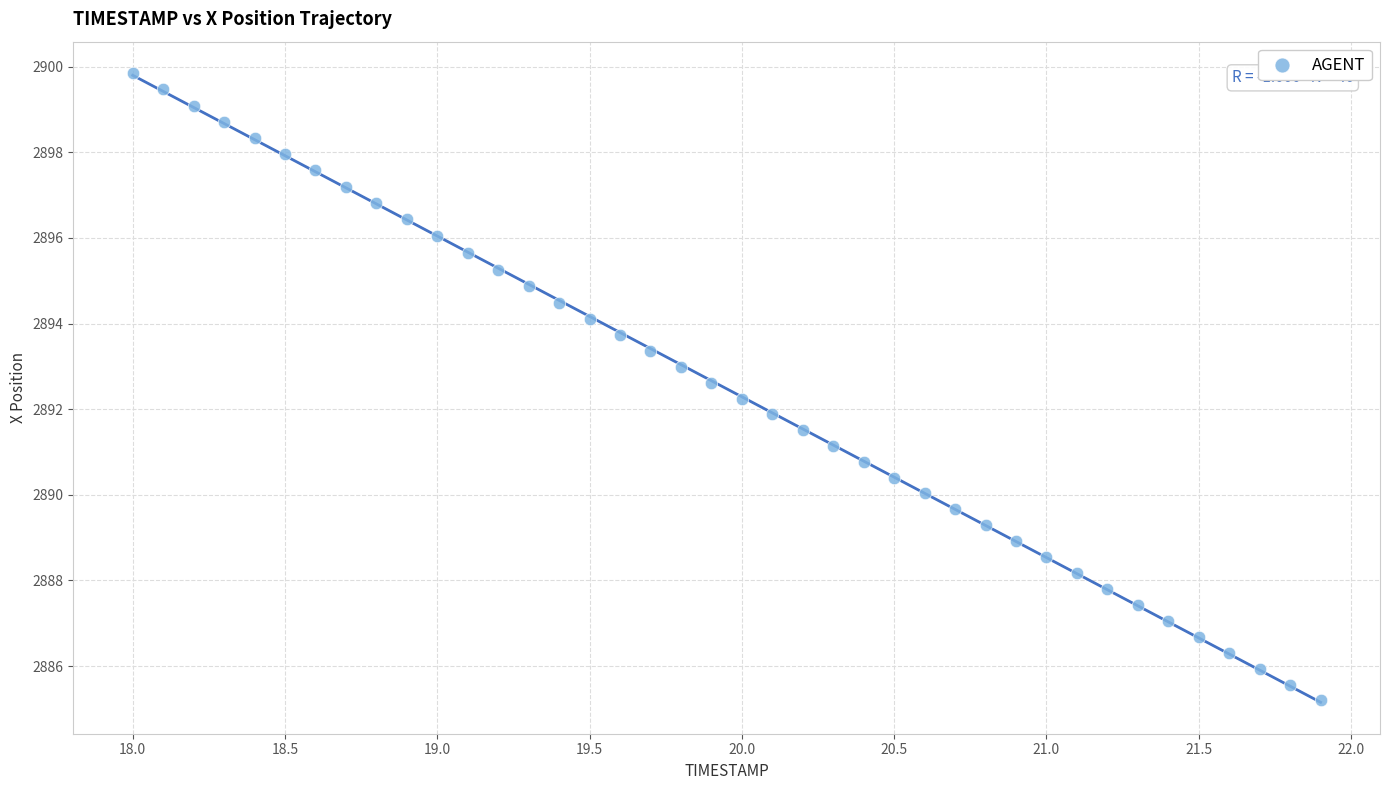

What is the range of X values (max minus min)?

3.9